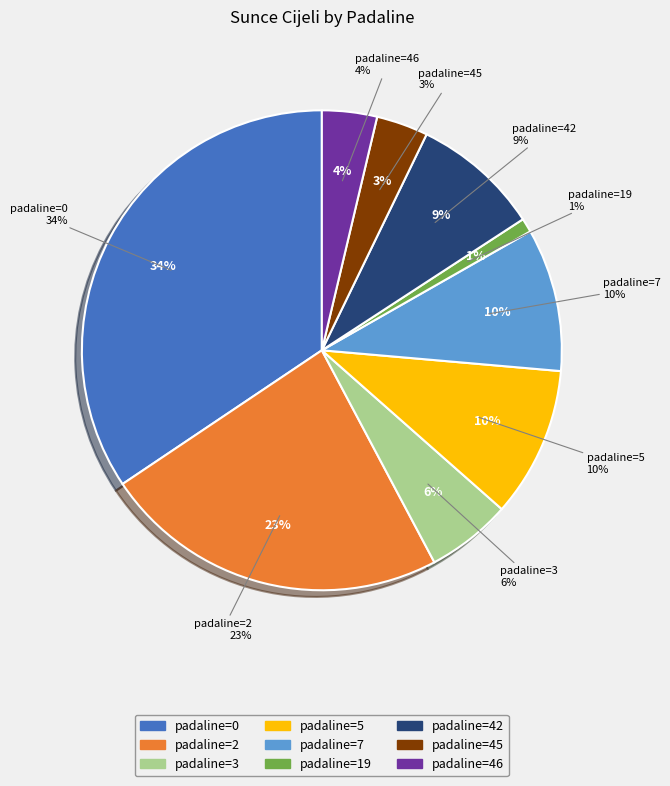

Which slice is the smallest?

19